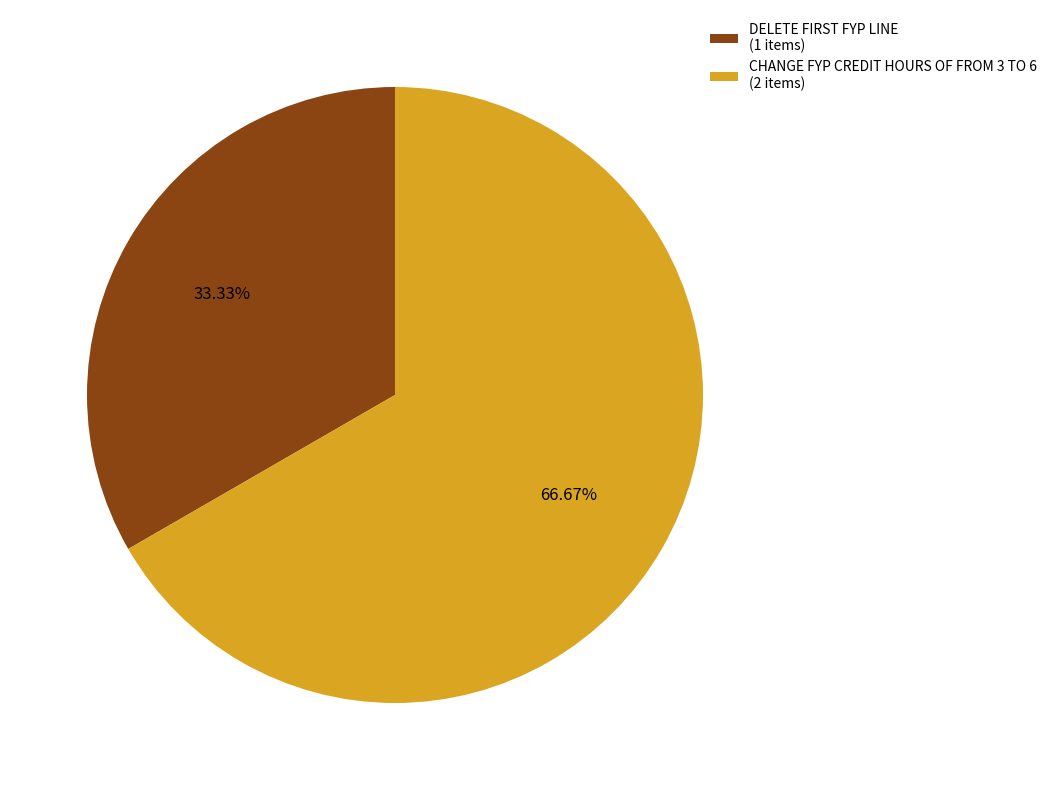

What percentage is the CHANGE FYP CREDIT HOURS OF FROM 3 TO 6 slice, to the nearest percent?

67%